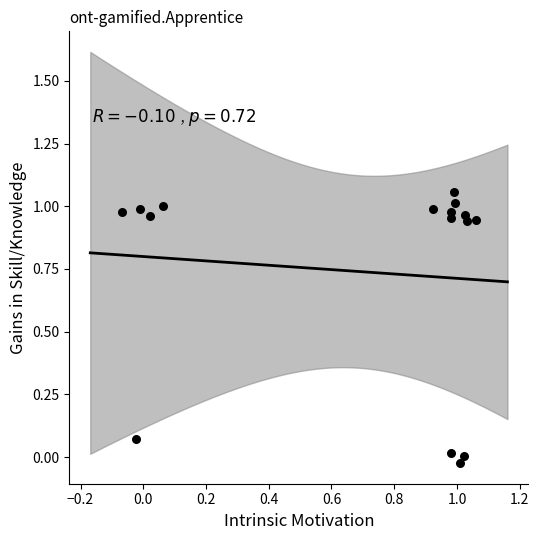

How many points are shown in the scatter plot?

16